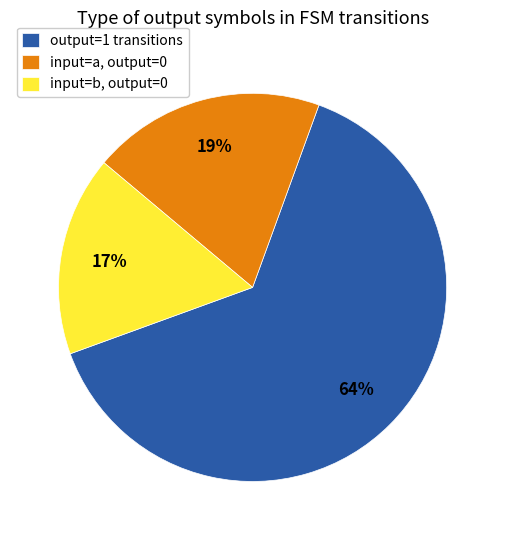

Is there a majority slice in this chart?

Yes